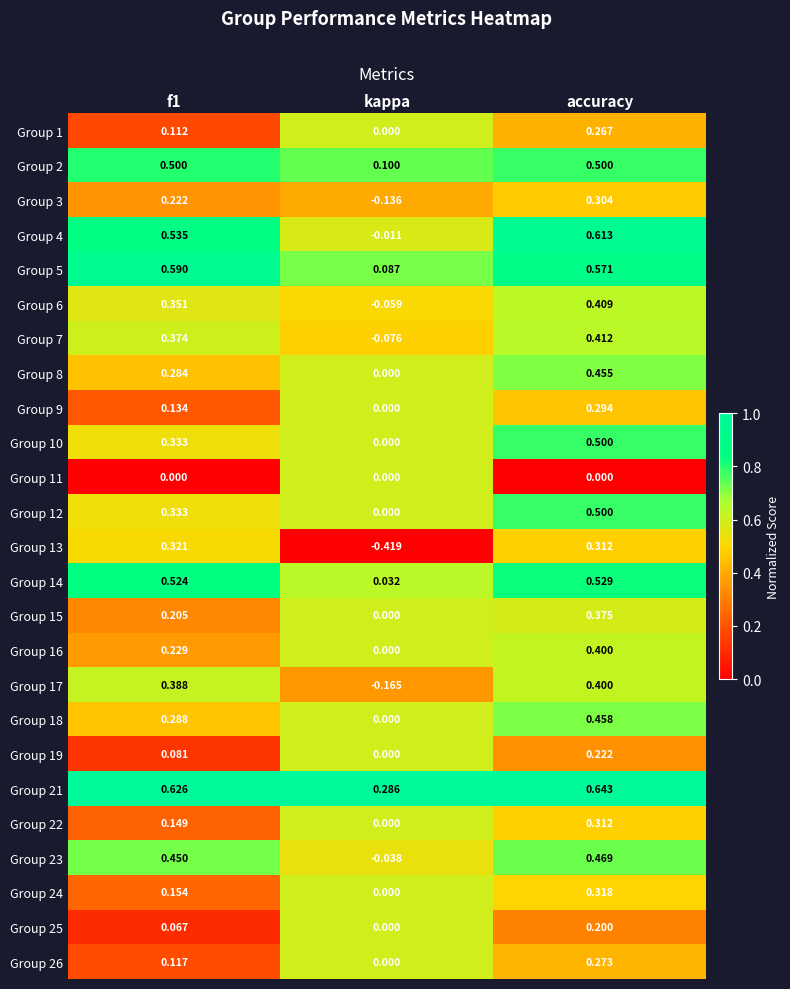

At which category does the chart reach its minimum across all series?

kappa